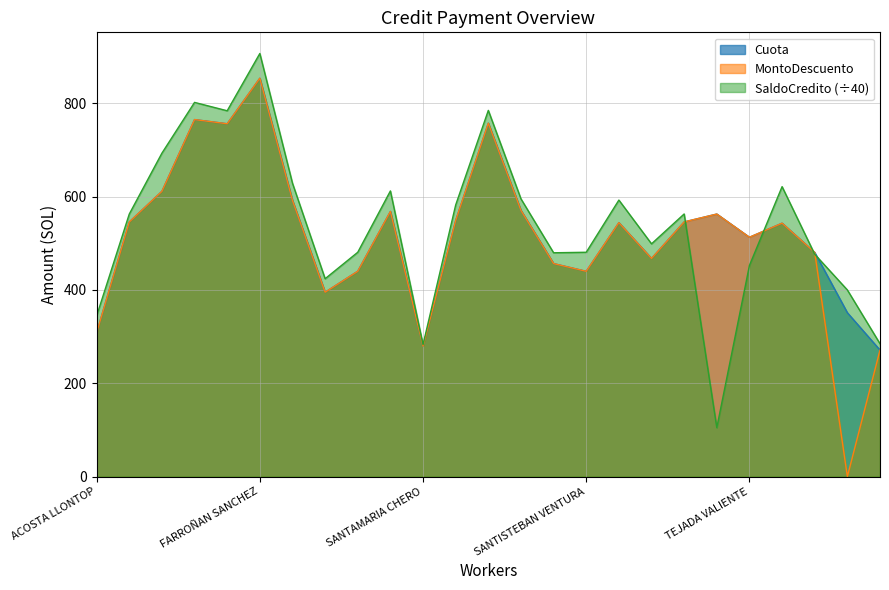

What is the difference between the second highest and second lowest values in the SaldoCredito series?

519.2